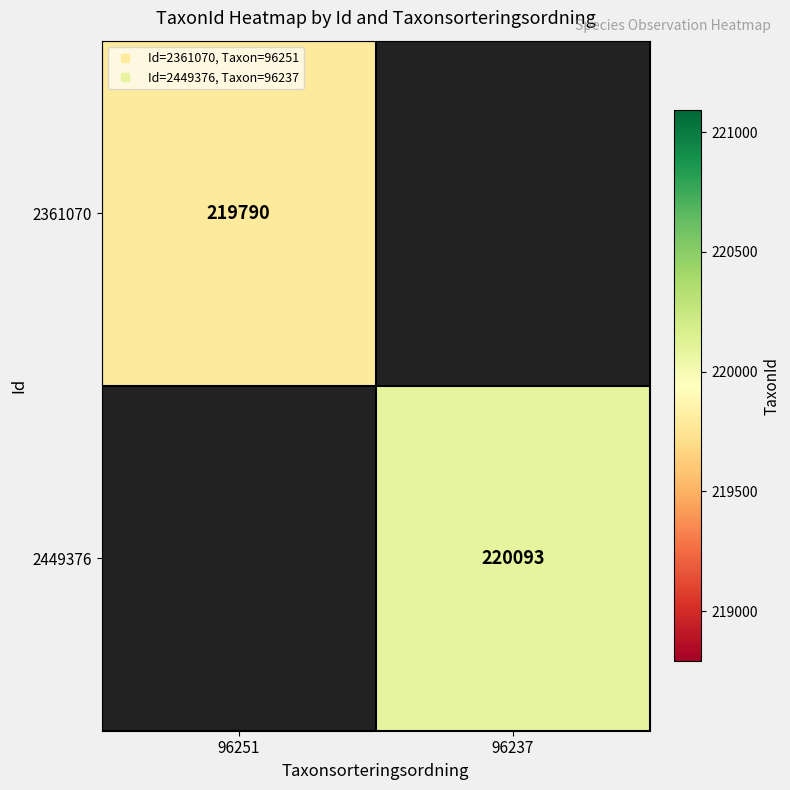

At how many categories does at least one series exceed 220019?

1